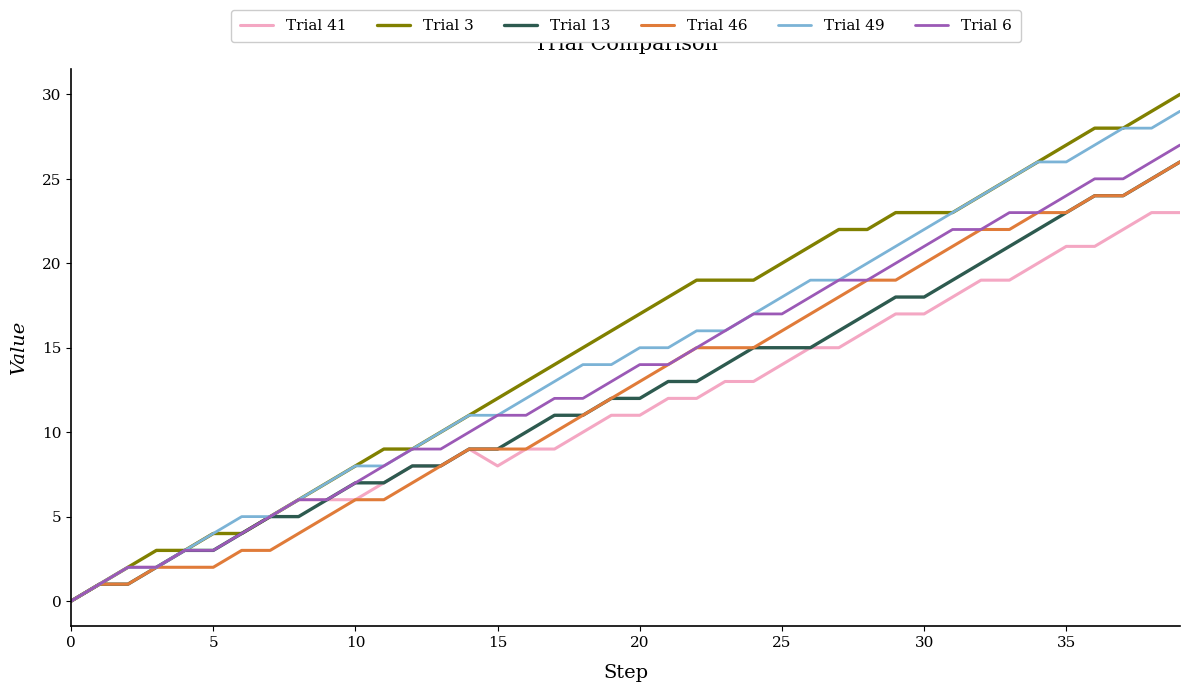

What is the greatest value displayed?

30